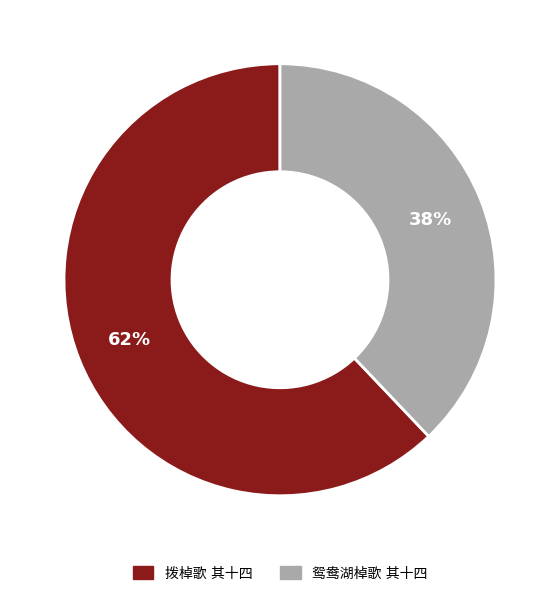

To the nearest percent, what is the difference between the largest and smallest slice percentages?

24%